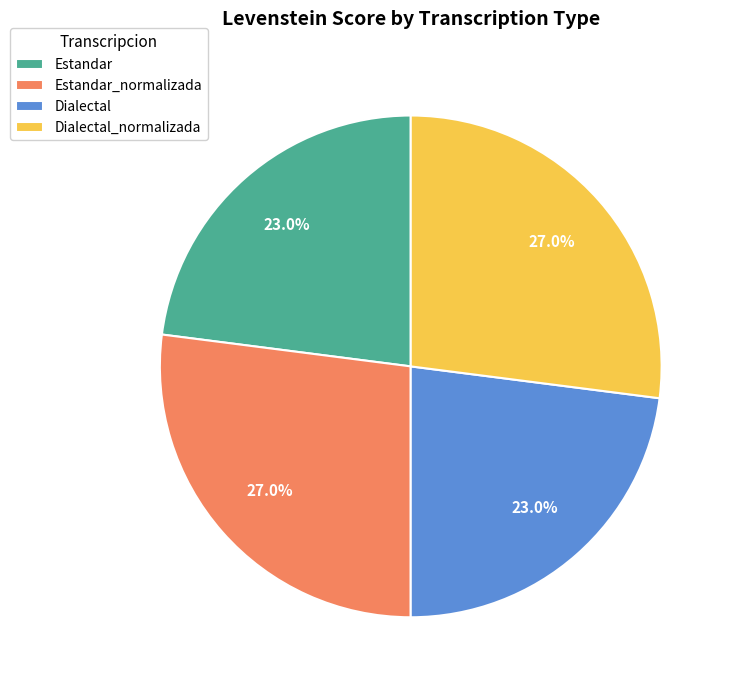

How many slices are in this pie chart?

4